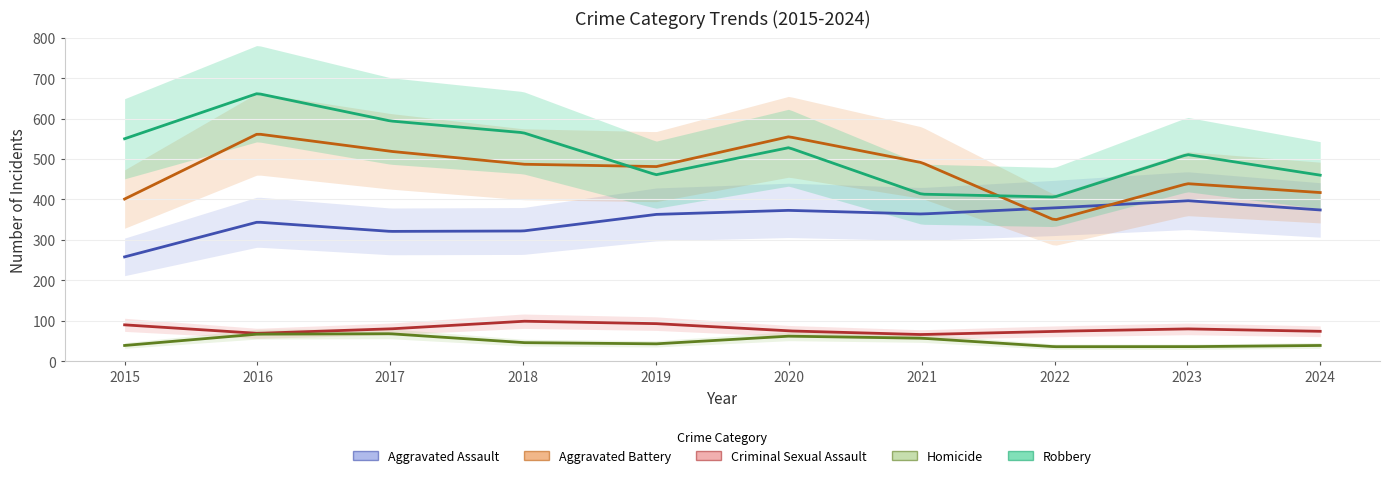

How many lines are shown in the chart?

5